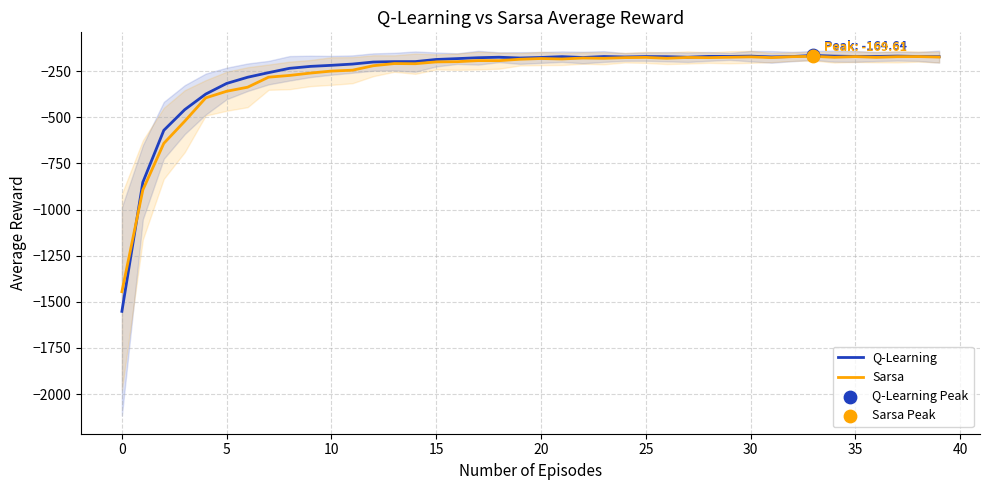

What is the total value across all series at 28?

-346.4